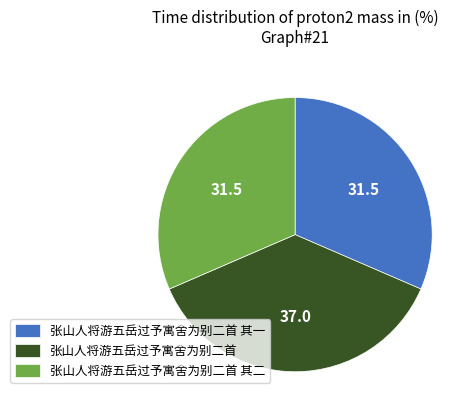

Which slice is the largest?

张山人将游五岳过予寓舍为别二首